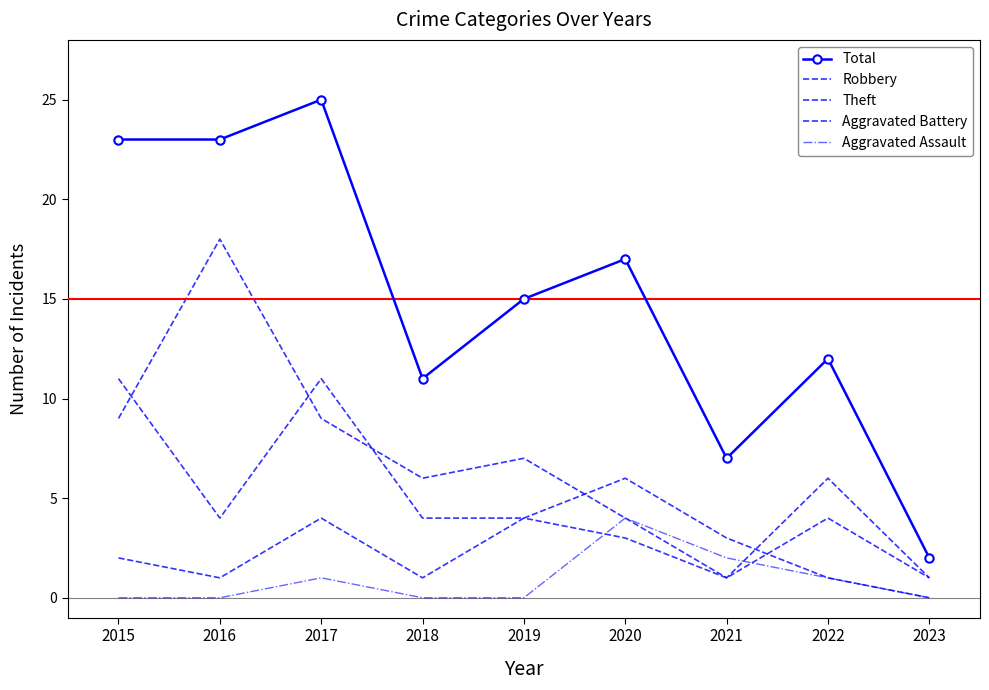

How many times do Theft and Aggravated Assault cross each other?

1